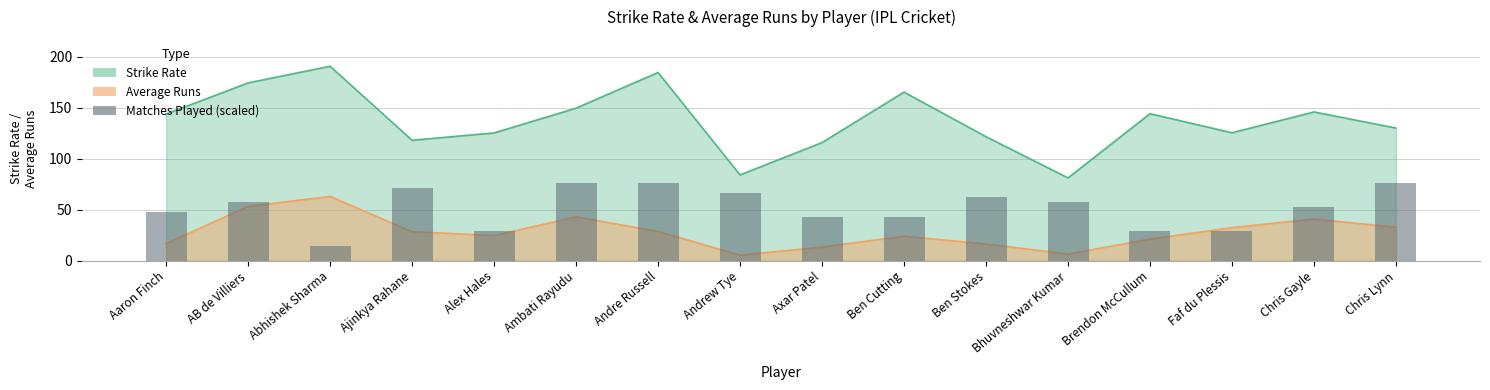

Count the number of categories in the chart.

16